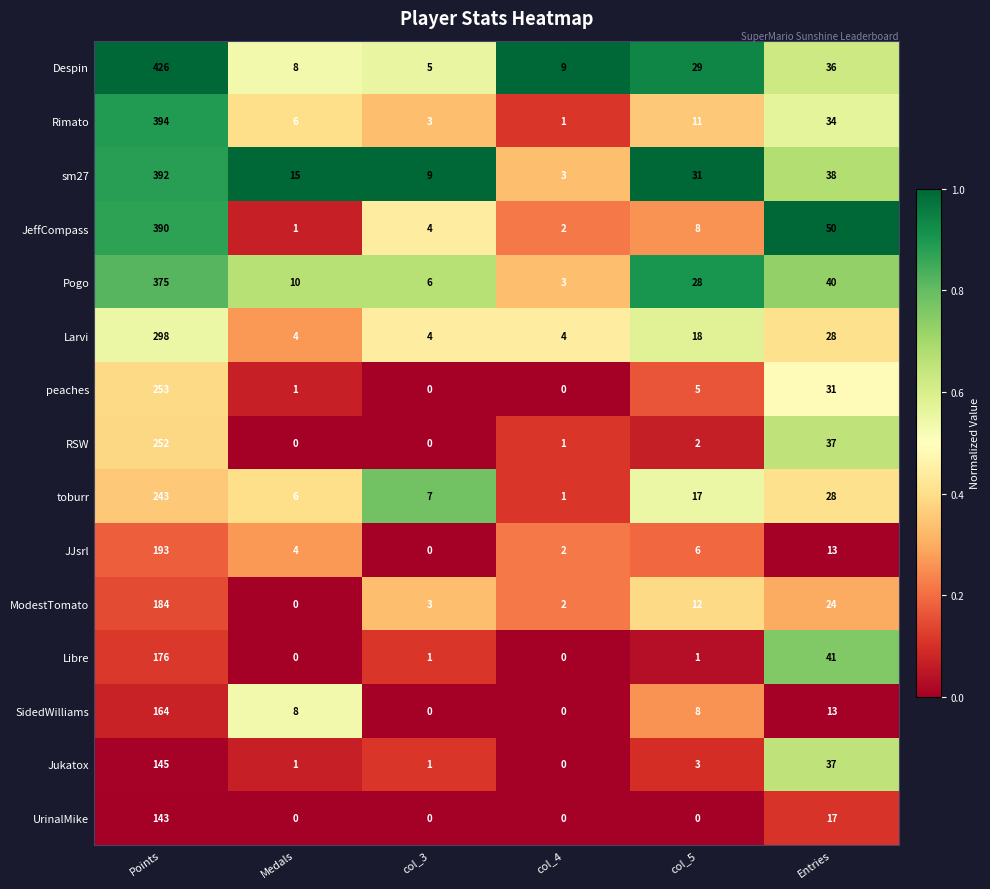

The UrinalMike series shows 49 at col_3. True or false?

False